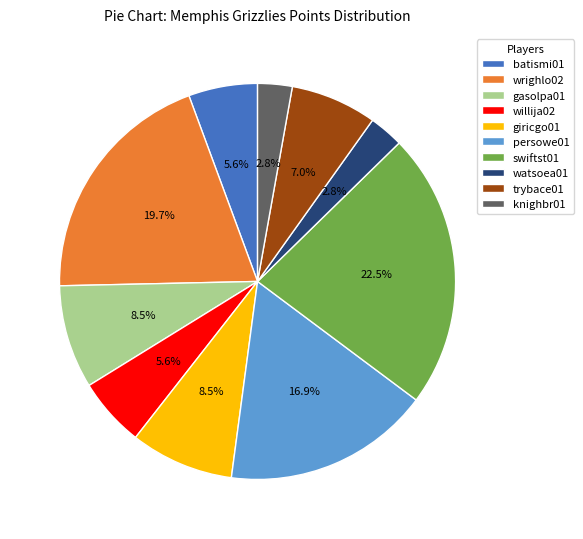

Is the sum of knighbr01 and willija02 greater than half?

No